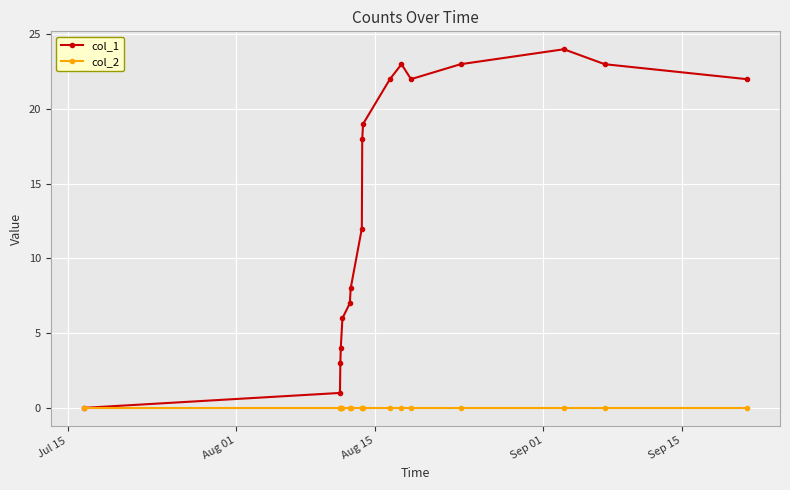

In col_1, how many points are higher than both neighbors (excluding endpoints)?

2